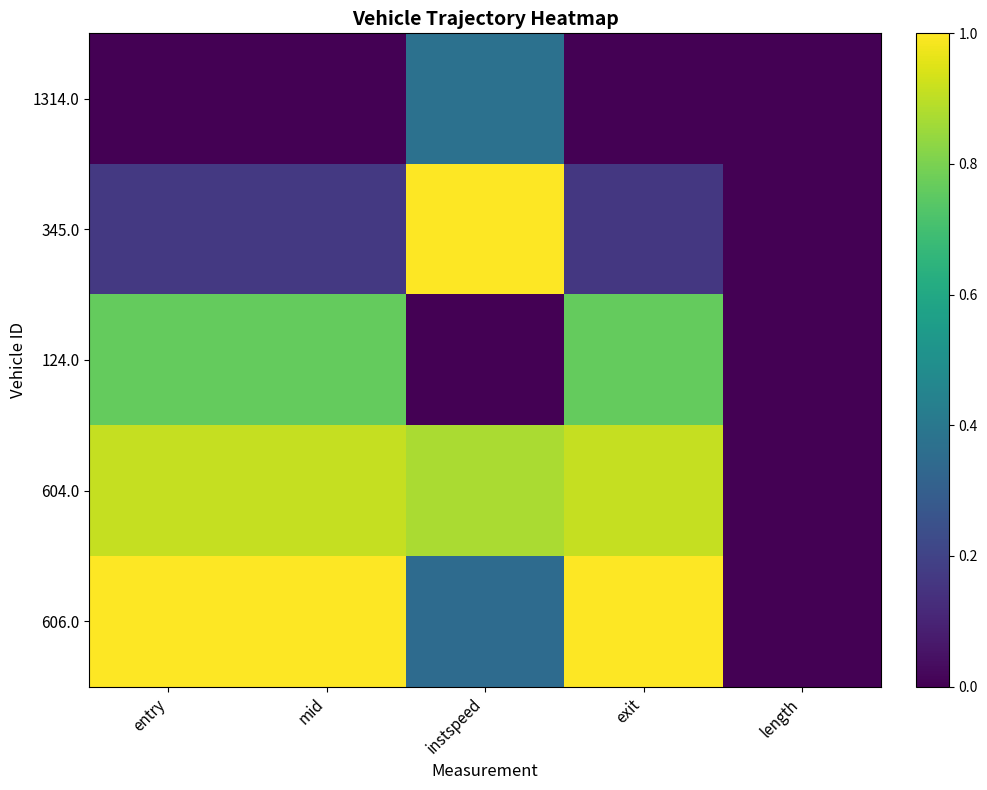

Reading left to right, transcribe all the data shown in this chart.

1314.0: entry=0.0	mid=0.0	instspeed=0.4	exit=0.0	length=0.0
345.0: entry=0.2	mid=0.2	instspeed=1.0	exit=0.2	length=0.0
124.0: entry=0.8	mid=0.8	instspeed=0.0	exit=0.8	length=0.0
604.0: entry=0.9	mid=0.9	instspeed=0.9	exit=0.9	length=0.0
606.0: entry=1.0	mid=1.0	instspeed=0.3	exit=1.0	length=0.0